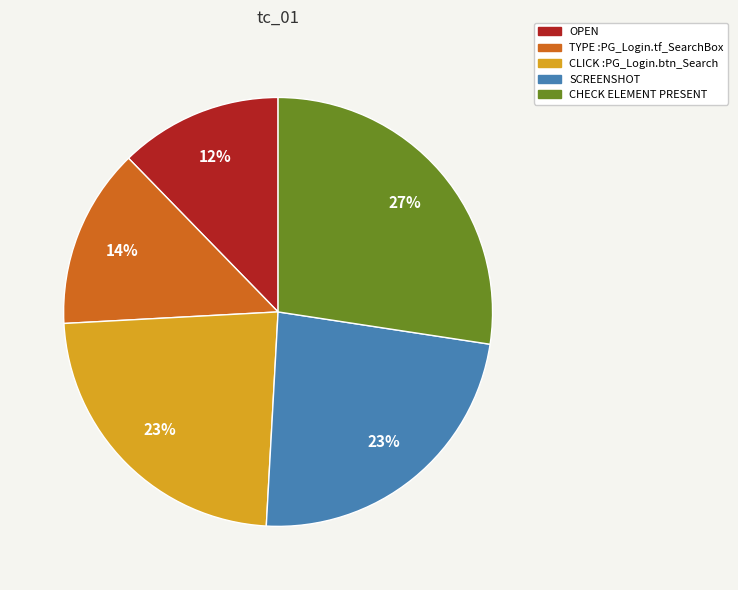

Is there a majority slice in this chart?

No